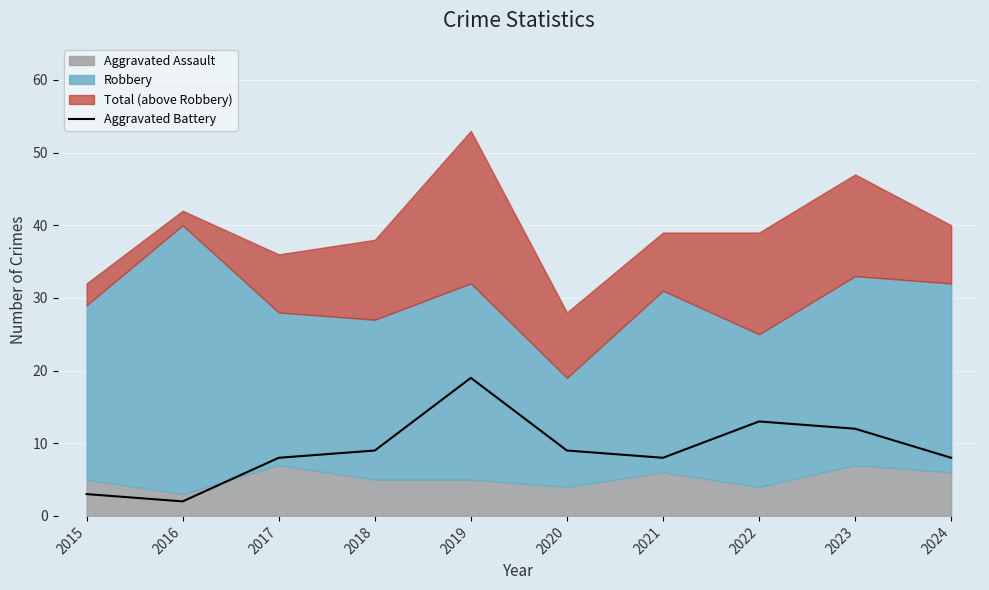

True or false: Aggravated Battery has a value of 2 at 2016.

True